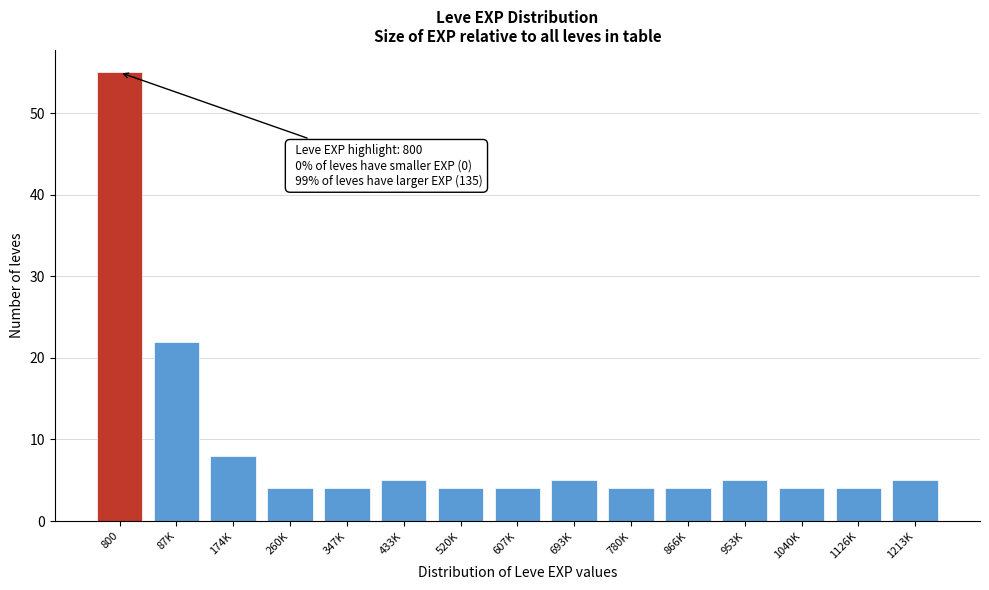

Reading right to left, extract all data points from this chart.

1213K=5	1126K=4	1040K=4	953K=5	866K=4	780K=4	693K=5	607K=4	520K=4	433K=5	347K=4	260K=4	174K=8	87K=22	800=55